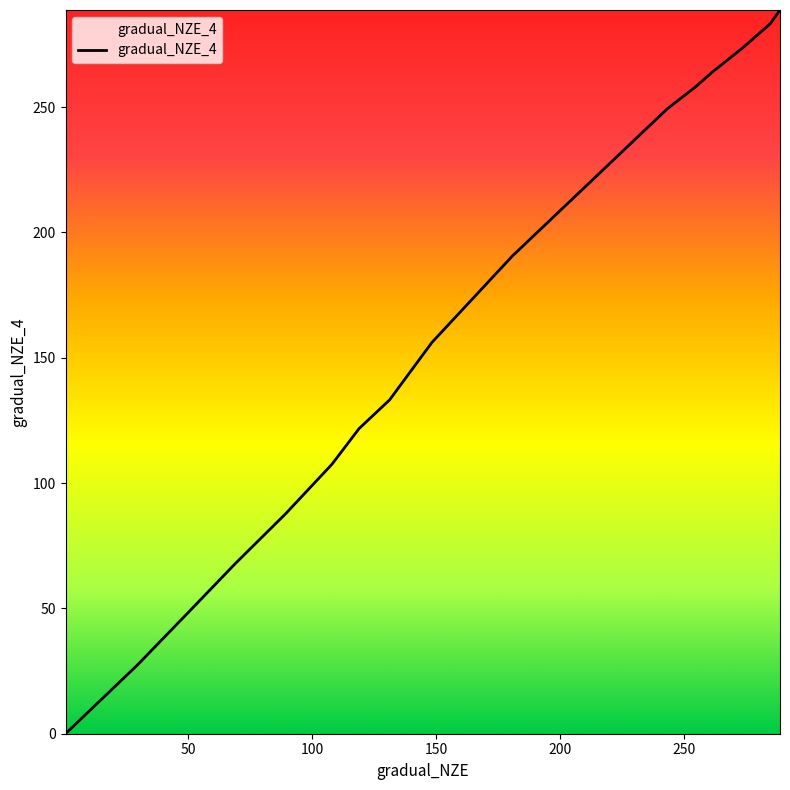

What is the difference between the maximum and minimum values?

288.8